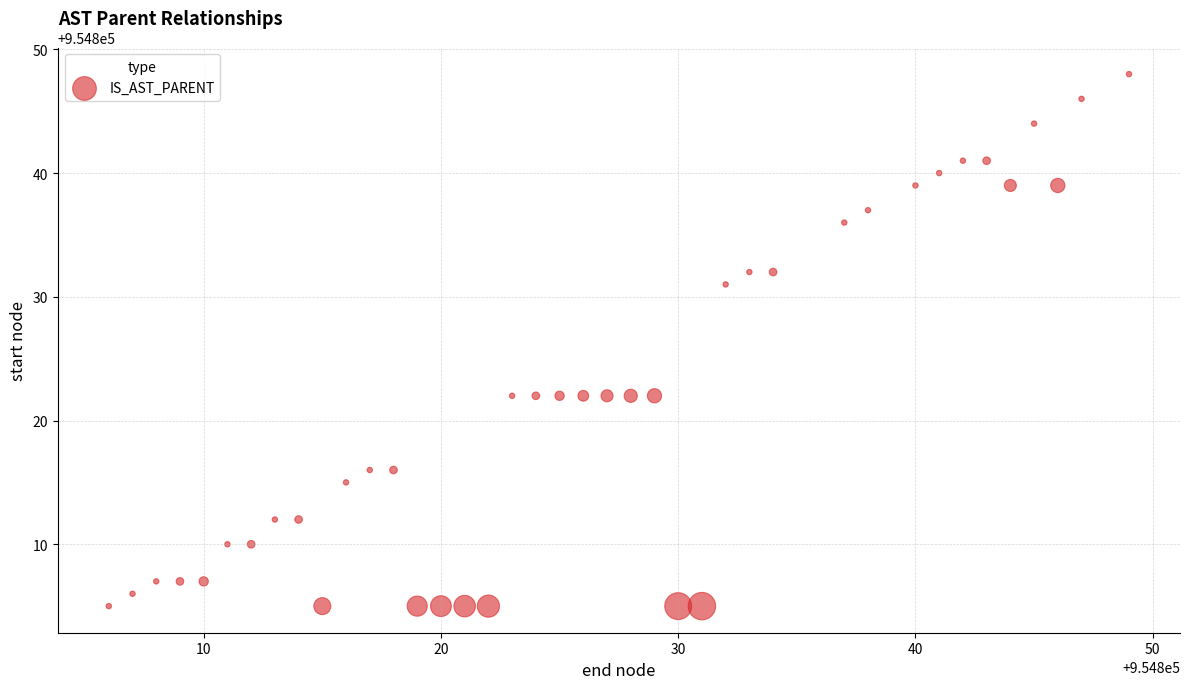

What is the range of Y values (max minus min)?

43